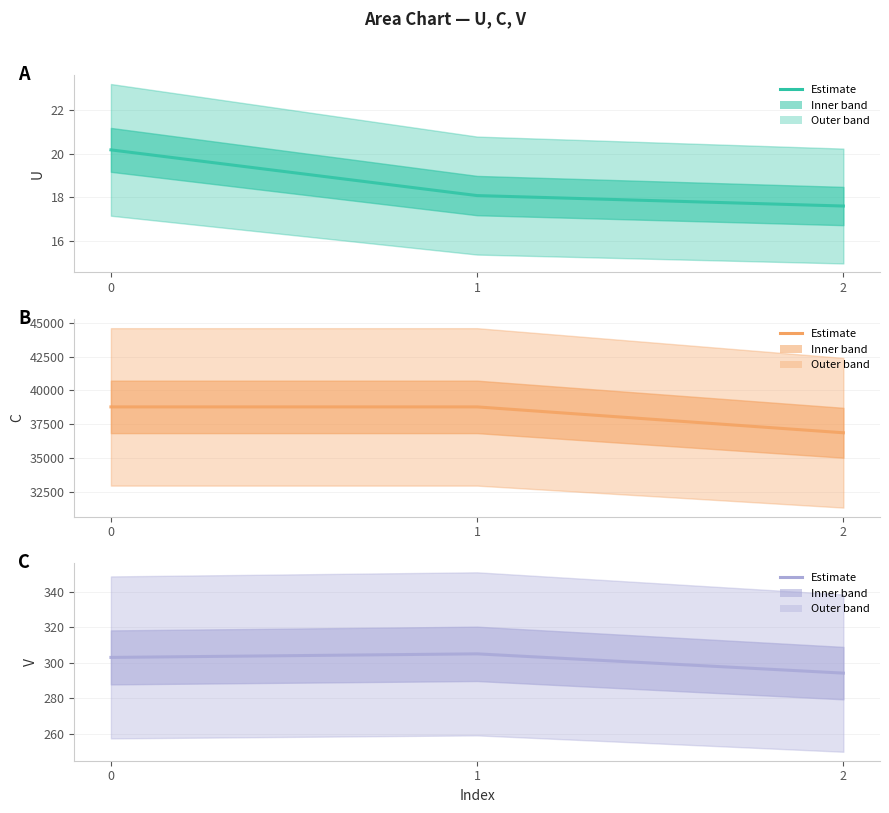

Is it true that V equals 294.2 at 2?

True